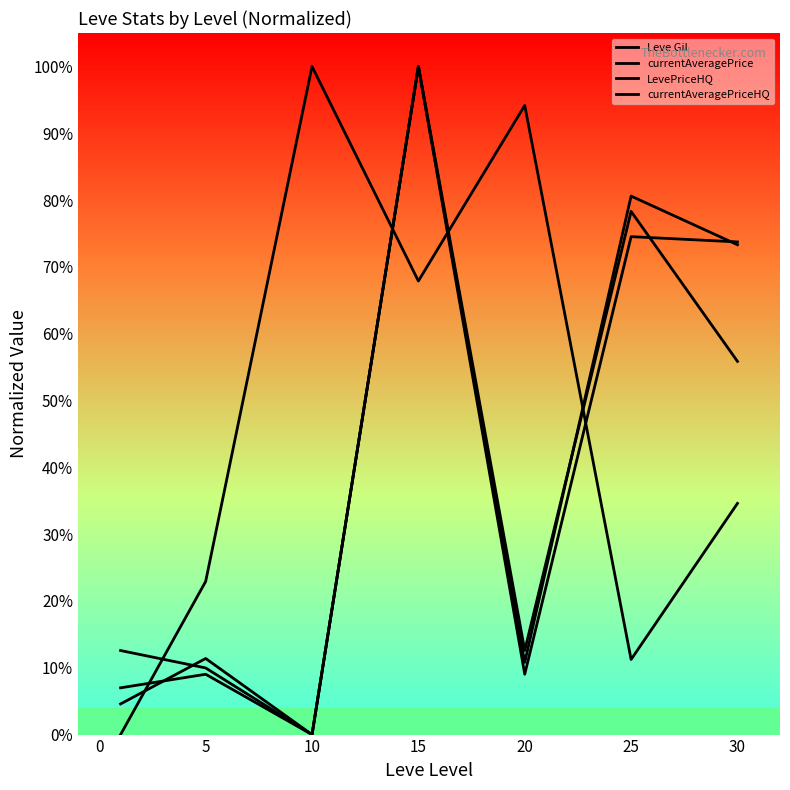

What is the value of the currentAveragePrice point at the 6th from the left?

0.8